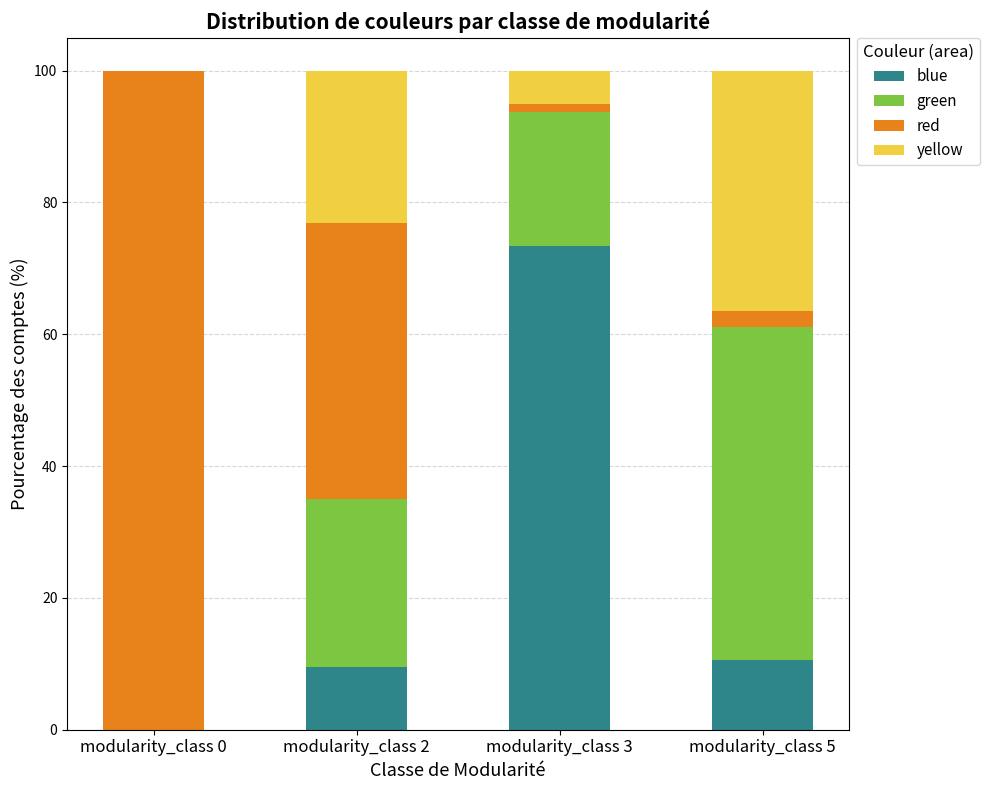

What is the approximate value of blue at modularity_class 2?

9.5